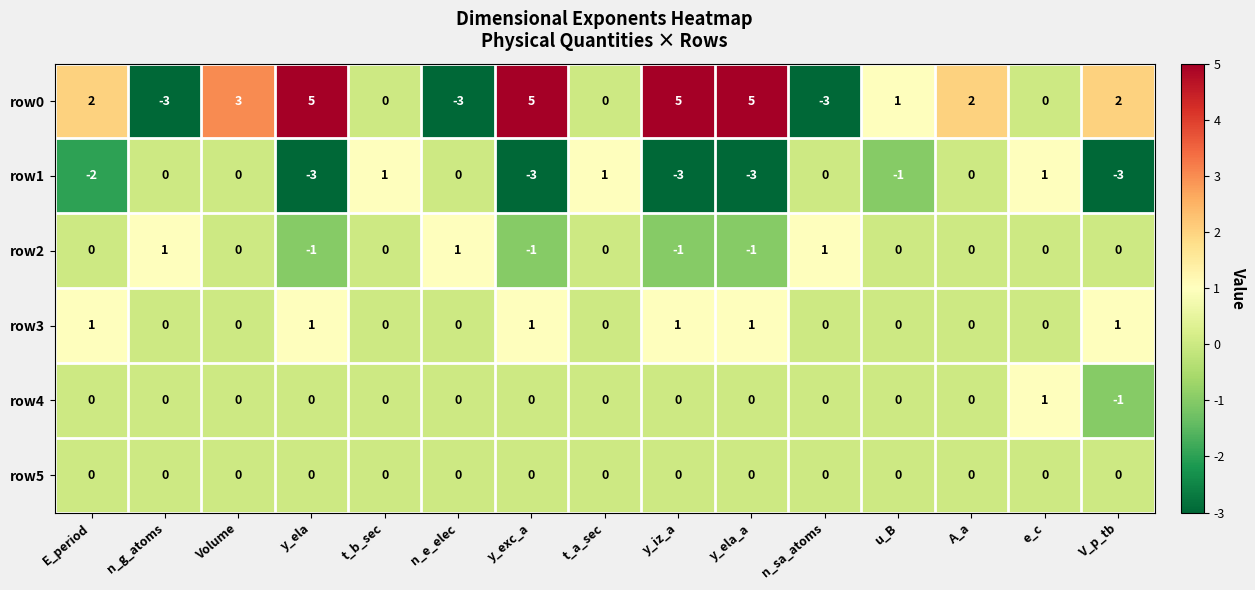

What is the maximum value shown in the chart?

5